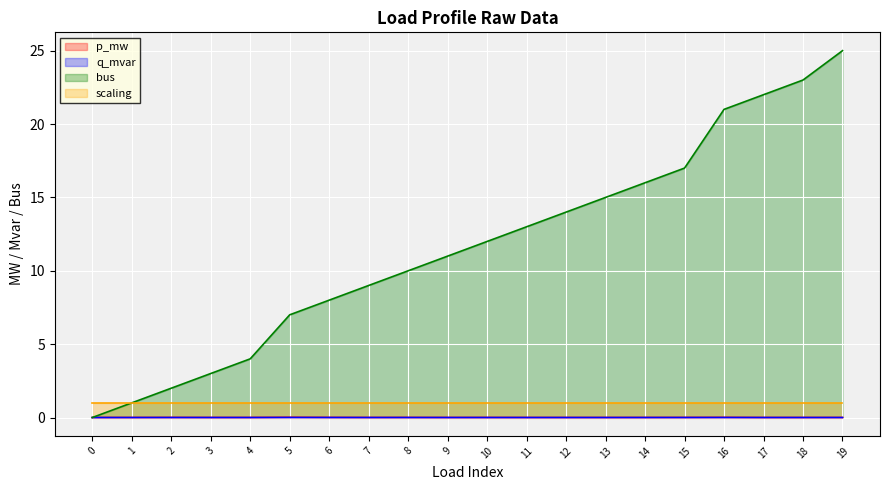

Which series has the largest range (max minus min)?

bus